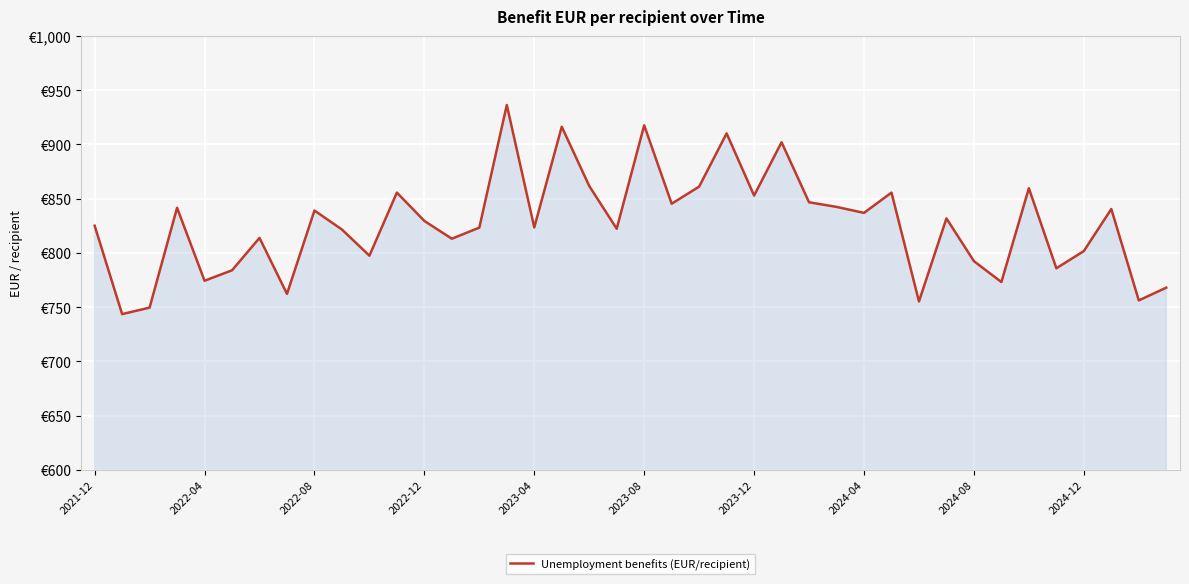

Is this an area chart (filled region under the line)?

Yes